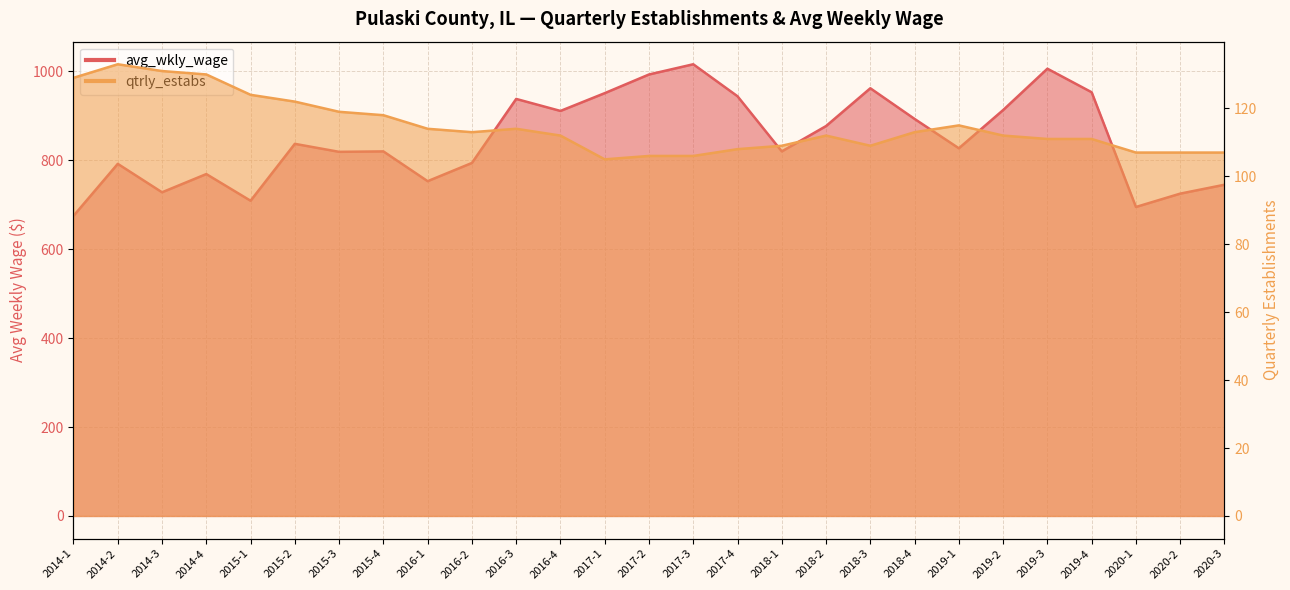

Reading right to left, what are all the values shown in this chart?

avg_wkly_wage: 745	725	695	953	1006	913	827	893	962	877	820	944	1016	993	951	911	938	794	753	820	819	837	709	769	728	792	675
qtrly_estabs: 107	107	107	111	111	112	115	113	109	112	109	108	106	106	105	112	114	113	114	118	119	122	124	130	131	133	129